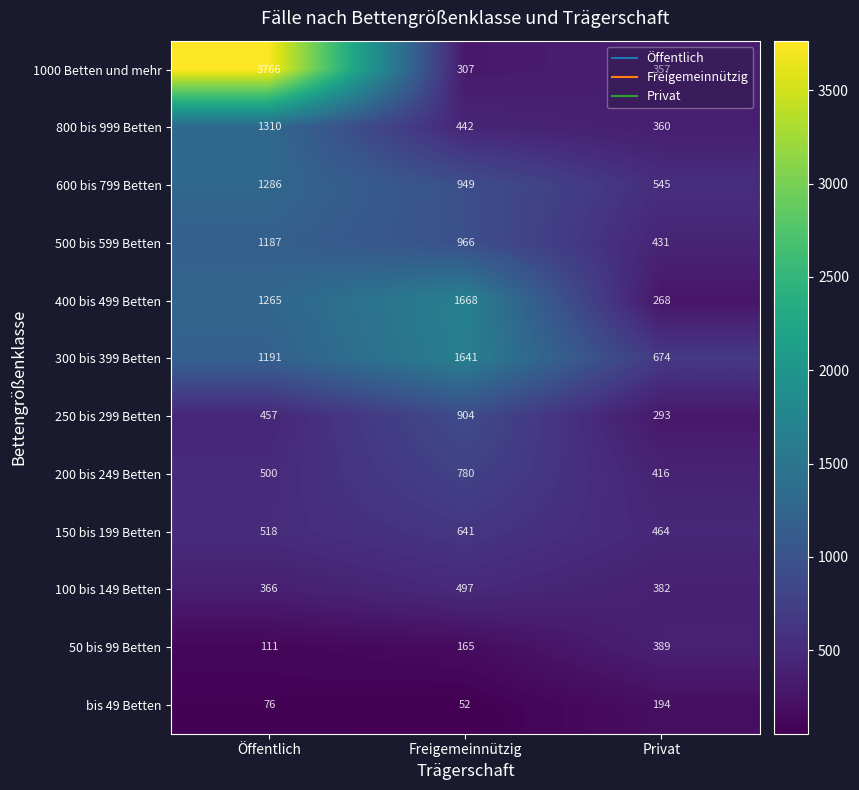

At which category is the sum across all series the highest?

Öffentlich